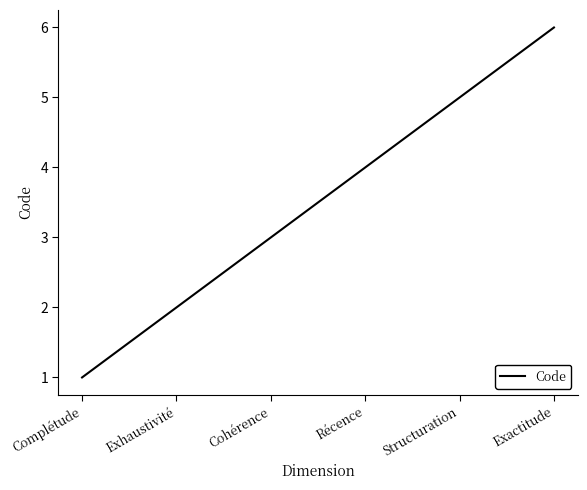

What position from the left is Structuration?

5